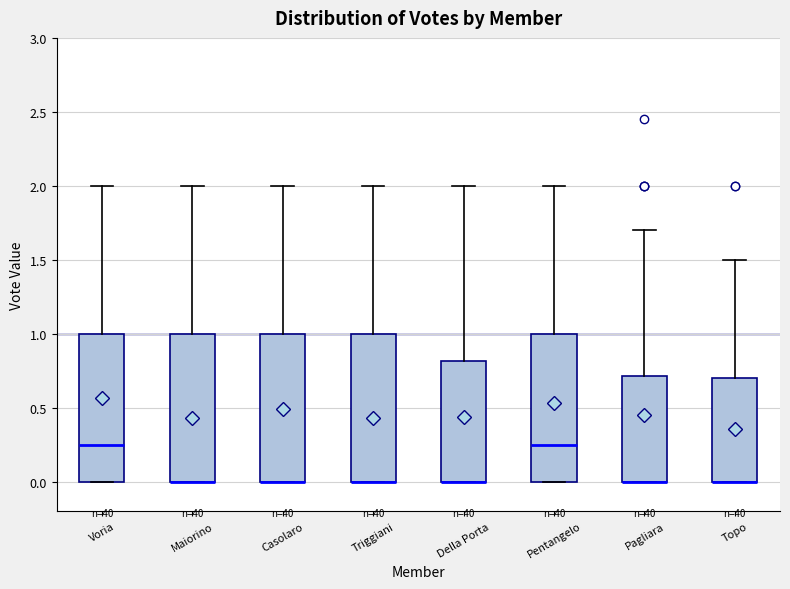

Reading left to right, transcribe this box plot: for each box, give where its median line is, the range the box spans, and where its two whiskers end, as read against the y-axis. The values are not printed on the chart, so give them approximately, as read against the axis.

Voria: median 0.25, box 0.00 to 1.00, whiskers 0.00 to 2.00
Maiorino: median 0.00 (drawn on the box's lower edge), box 0.00 to 1.00, whiskers 0.00 to 2.00
Casolaro: median 0.00 (drawn on the box's lower edge), box 0.00 to 1.00, whiskers 0.00 to 2.00
Triggiani: median 0.00 (drawn on the box's lower edge), box 0.00 to 1.00, whiskers 0.00 to 2.00
Della Porta: median 0.00 (drawn on the box's lower edge), box 0.00 to 0.80, whiskers 0.00 to 2.00
Pentangelo: median 0.25, box 0.00 to 1.00, whiskers 0.00 to 2.00
Pagliara: median 0.00 (drawn on the box's lower edge), box 0.00 to 0.70, whiskers 0.00 to 1.70
Topo: median 0.00 (drawn on the box's lower edge), box 0.00 to 0.70, whiskers 0.00 to 1.50